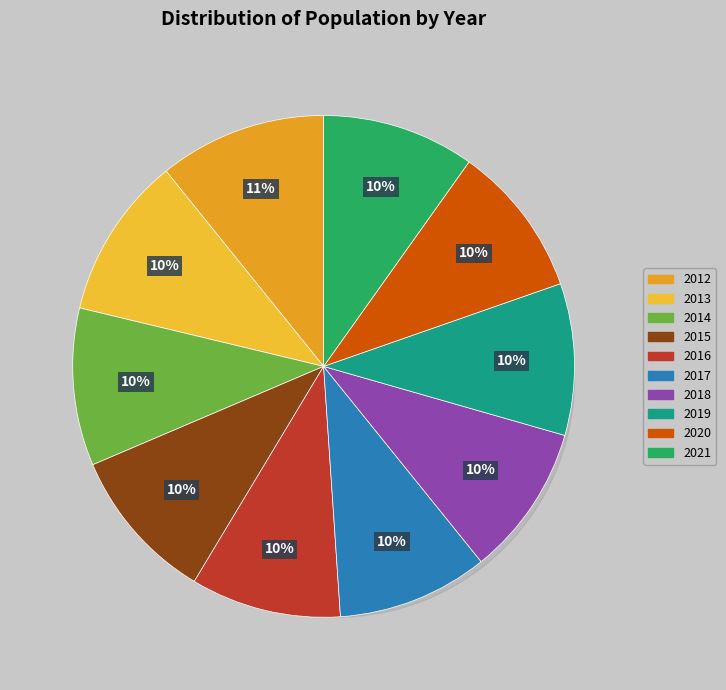

What percentage is the 2019 slice, to the nearest percent?

10%